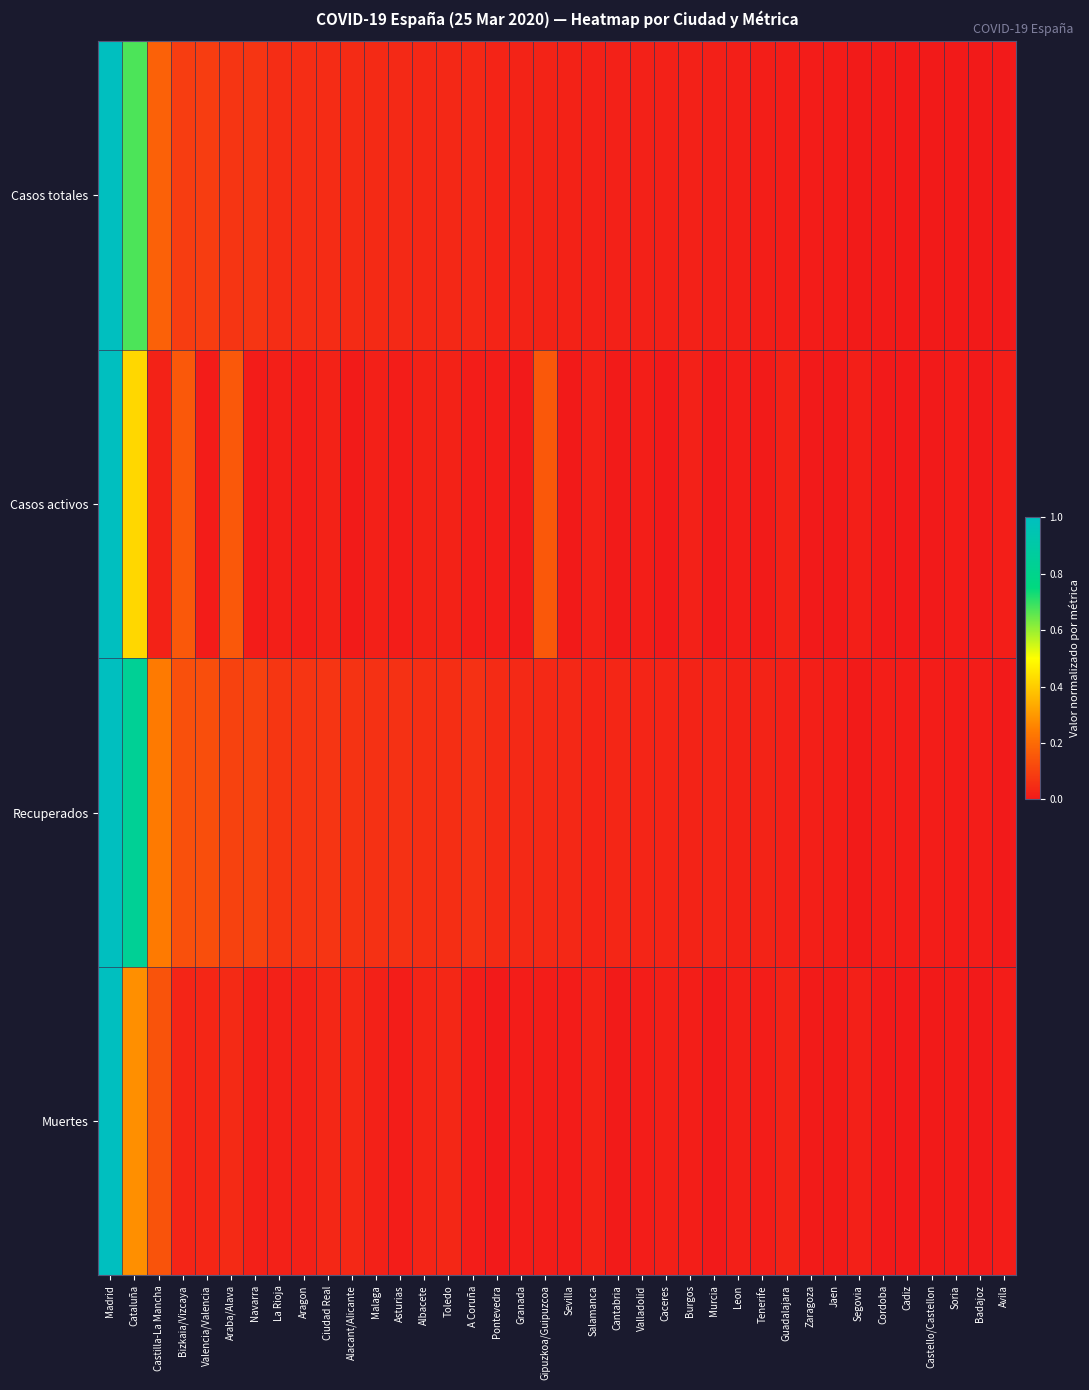

Reading left to right, what are all the values shown in this chart?

Casos totales: Madrid=1.0	Cataluña=0.7	Castilla-La Mancha=0.2	Bizkaia/Vizcaya=0.1	Valencia/Valencia=0.1	Araba/Alava=0.1	Navarra=0.1	La Rioja=0.0	Aragon=0.0	Ciudad Real=0.0	Alacant/Alicante=0.0	Malaga=0.0	Asturias=0.0	Albacete=0.0	Toledo=0.0	A Coruña=0.0	Pontevedra=0.0	Granada=0.0	Gipuzkoa/Guipuzcoa=0.0	Sevilla=0.0	Salamanca=0.0	Cantabria=0.0	Valladolid=0.0	Caceres=0.0	Burgos=0.0	Murcia=0.0	Leon=0.0	Tenerife=0.0	Guadalajara=0.0	Zaragoza=0.0	Jaen=0.0	Segovia=0.0	Cordoba=0.0	Cadiz=0.0	Castello/Castellon=0.0	Soria=0.0	Badajoz=0.0	Avila=0.0
Casos activos: Madrid=1.0	Cataluña=0.4	Castilla-La Mancha=0.0	Bizkaia/Vizcaya=0.2	Valencia/Valencia=0.0	Araba/Alava=0.2	Navarra=0.0	La Rioja=0.0	Aragon=0.0	Ciudad Real=0.0	Alacant/Alicante=0.0	Malaga=0.0	Asturias=0.0	Albacete=0.0	Toledo=0.0	A Coruña=0.0	Pontevedra=0.0	Granada=0.0	Gipuzkoa/Guipuzcoa=0.2	Sevilla=0.0	Salamanca=0.0	Cantabria=0.0	Valladolid=0.0	Caceres=0.0	Burgos=0.0	Murcia=0.0	Leon=0.0	Tenerife=0.0	Guadalajara=0.0	Zaragoza=0.0	Jaen=0.0	Segovia=0.0	Cordoba=0.0	Cadiz=0.0	Castello/Castellon=0.0	Soria=0.0	Badajoz=0.0	Avila=0.0
Recuperados: Madrid=1.0	Cataluña=0.8	Castilla-La Mancha=0.2	Bizkaia/Vizcaya=0.1	Valencia/Valencia=0.1	Araba/Alava=0.1	Navarra=0.1	La Rioja=0.1	Aragon=0.1	Ciudad Real=0.1	Alacant/Alicante=0.1	Malaga=0.1	Asturias=0.1	Albacete=0.1	Toledo=0.1	A Coruña=0.1	Pontevedra=0.0	Granada=0.0	Gipuzkoa/Guipuzcoa=0.0	Sevilla=0.0	Salamanca=0.0	Cantabria=0.0	Valladolid=0.0	Caceres=0.0	Burgos=0.0	Murcia=0.0	Leon=0.0	Tenerife=0.0	Guadalajara=0.0	Zaragoza=0.0	Jaen=0.0	Segovia=0.0	Cordoba=0.0	Cadiz=0.0	Castello/Castellon=0.0	Soria=0.0	Badajoz=0.0	Avila=0.0
Muertes: Madrid=1.0	Cataluña=0.3	Castilla-La Mancha=0.1	Bizkaia/Vizcaya=0.0	Valencia/Valencia=0.0	Araba/Alava=0.0	Navarra=0.0	La Rioja=0.0	Aragon=0.0	Ciudad Real=0.0	Alacant/Alicante=0.0	Malaga=0.0	Asturias=0.0	Albacete=0.0	Toledo=0.0	A Coruña=0.0	Pontevedra=0.0	Granada=0.0	Gipuzkoa/Guipuzcoa=0.0	Sevilla=0.0	Salamanca=0.0	Cantabria=0.0	Valladolid=0.0	Caceres=0.0	Burgos=0.0	Murcia=0.0	Leon=0.0	Tenerife=0.0	Guadalajara=0.0	Zaragoza=0.0	Jaen=0.0	Segovia=0.0	Cordoba=0.0	Cadiz=0.0	Castello/Castellon=0.0	Soria=0.0	Badajoz=0.0	Avila=0.0